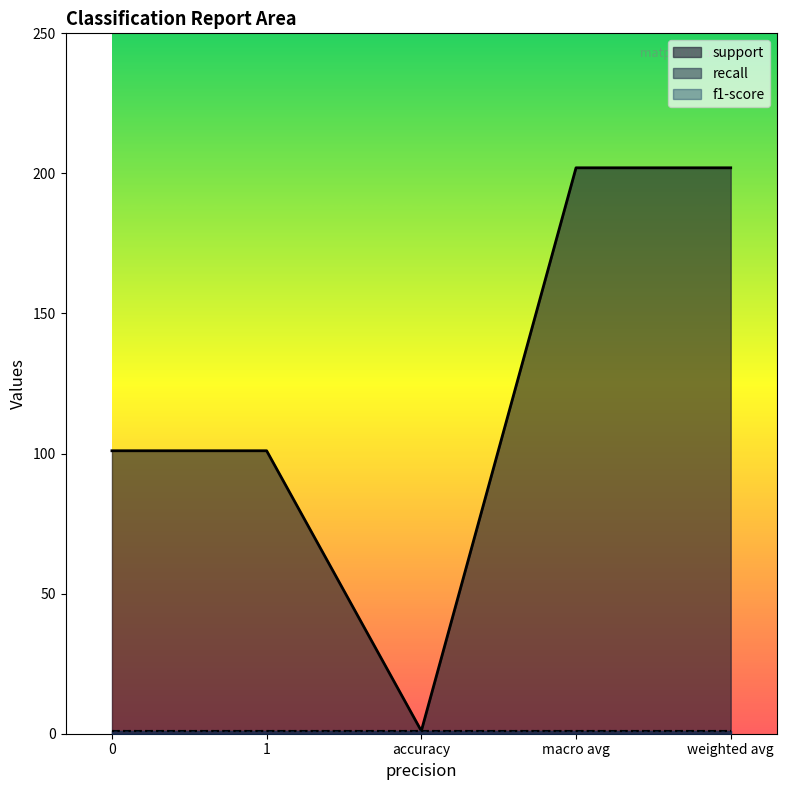

Which series has the largest total across all categories?

support